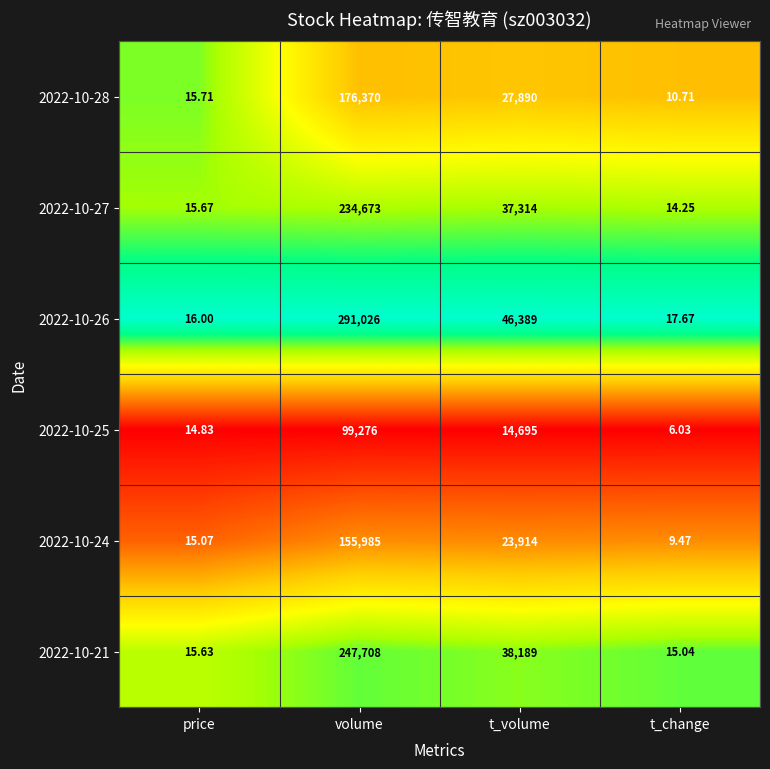

List the series in order of their peak value, lowest first.

2022-10-25, 2022-10-24, 2022-10-28, 2022-10-27, 2022-10-21, 2022-10-26